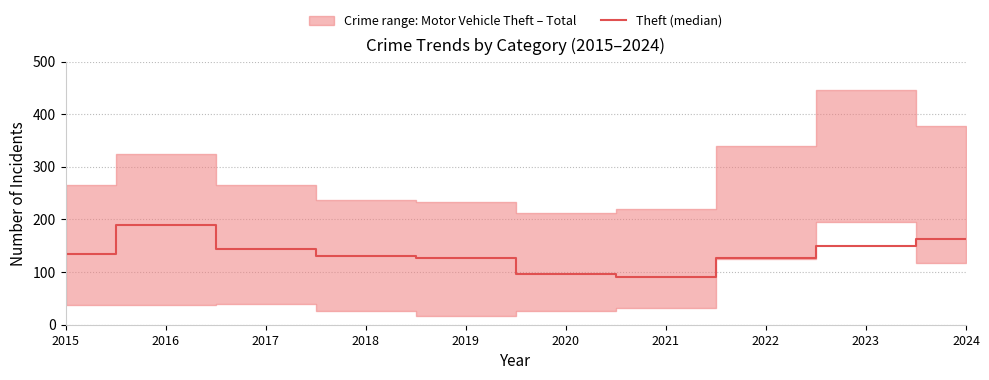

What is the value of the 4th point from the left?

131